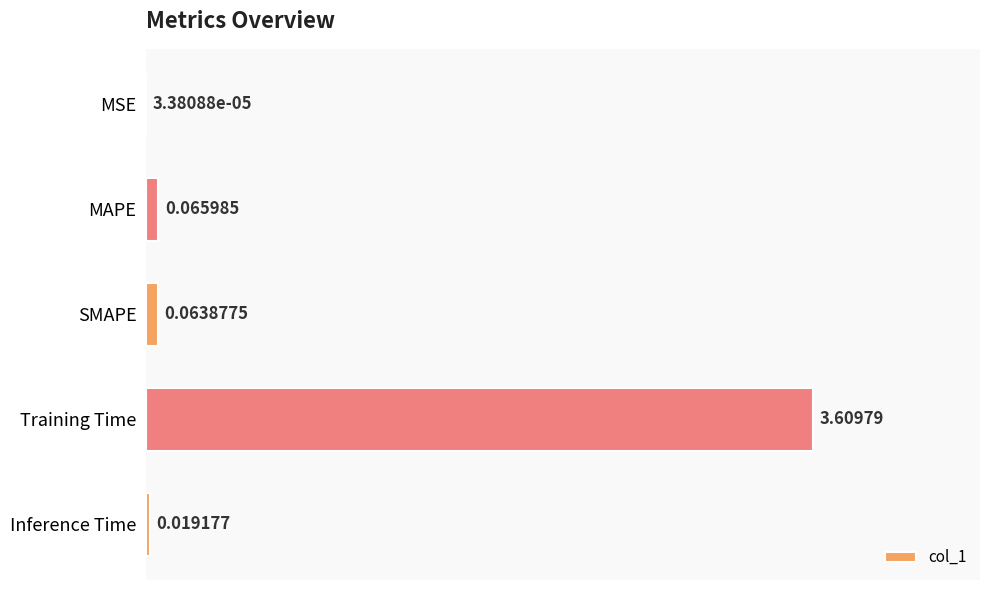

Between MAPE and Training Time, which is larger?

Training Time